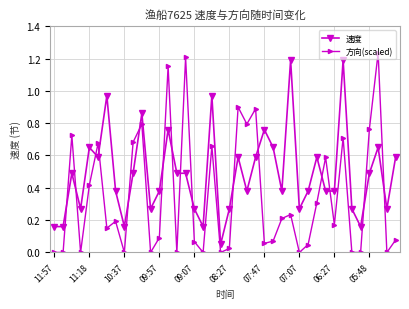

How many times do 方向(scaled) and 速度 cross each other?

16